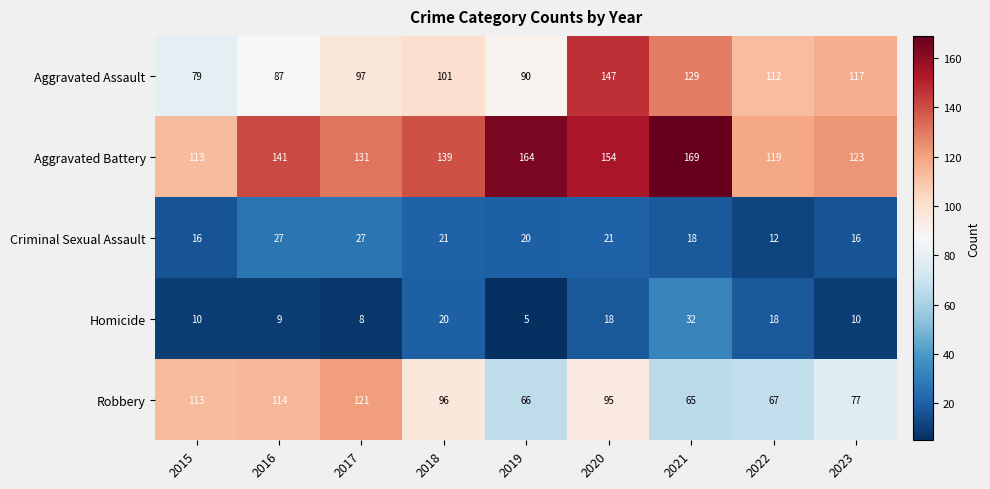

Rank the series by their maximum value, from lowest to highest.

Criminal Sexual Assault, Homicide, Robbery, Aggravated Assault, Aggravated Battery